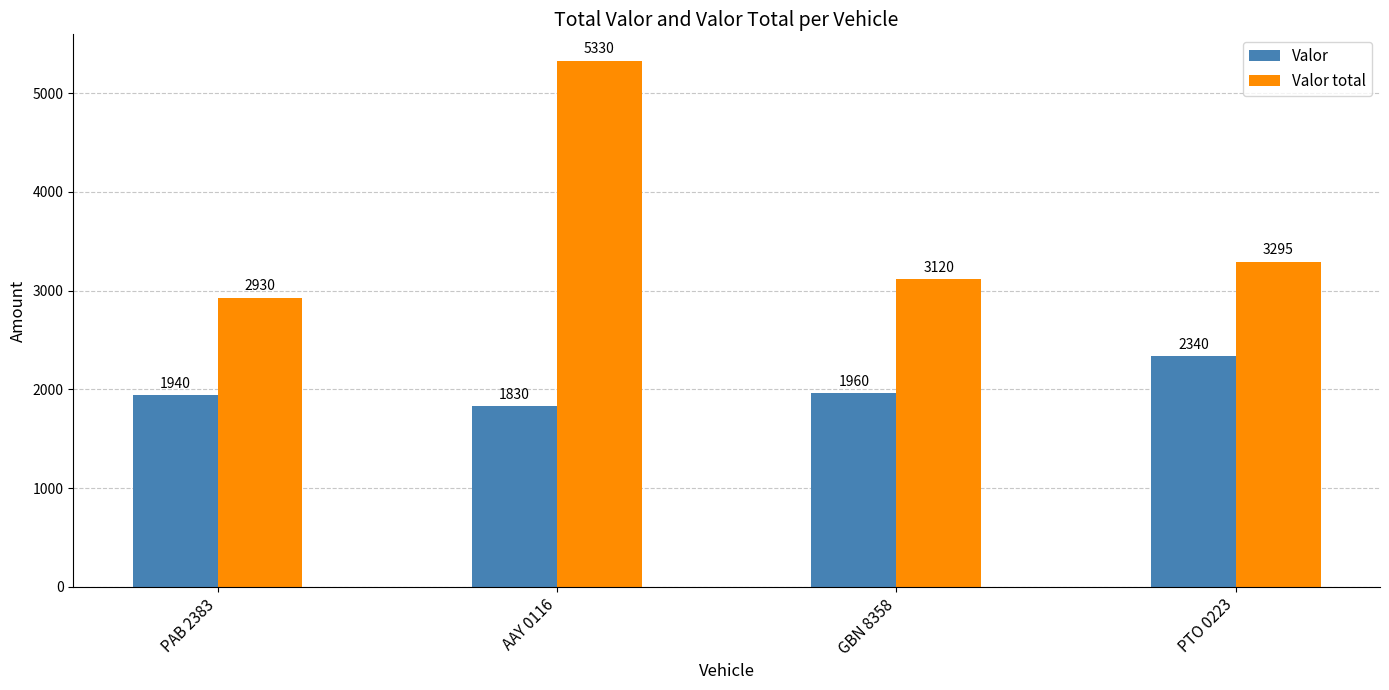

Does the chart contain stacked bars?

No